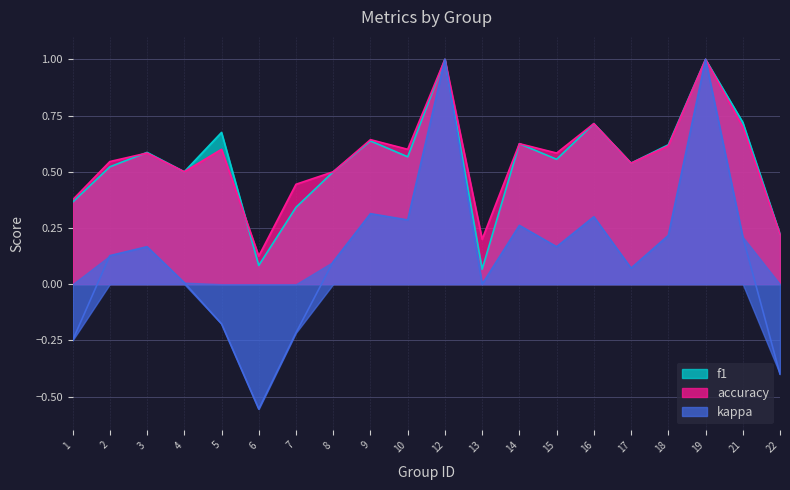

True or false: f1 has a value of 0.3 at 22.

False